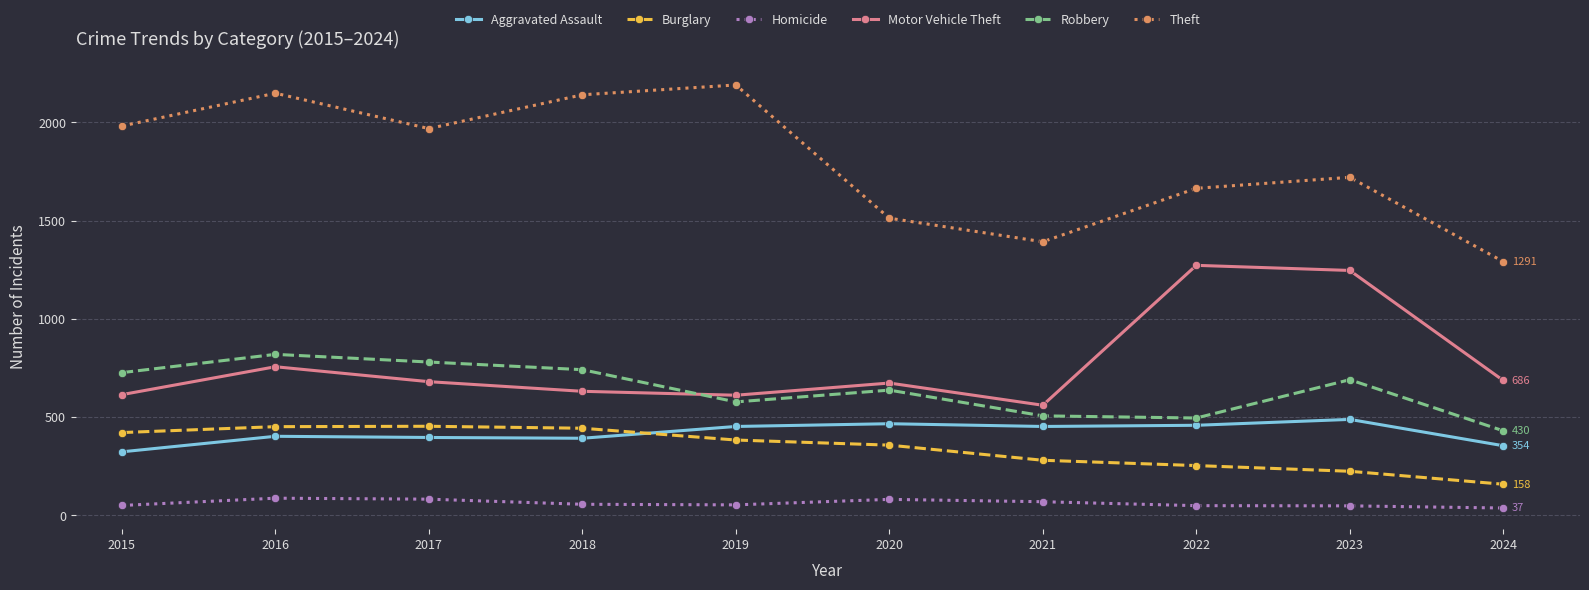

Rank the series by their maximum value, from highest to lowest.

Theft, Motor Vehicle Theft, Robbery, Aggravated Assault, Burglary, Homicide